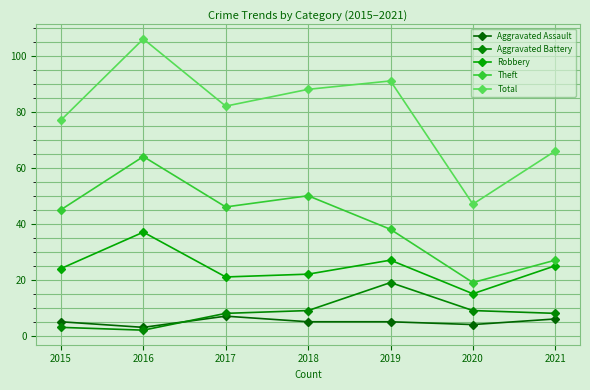

What is the approximate value of Total at 2016, to the nearest 10?

110